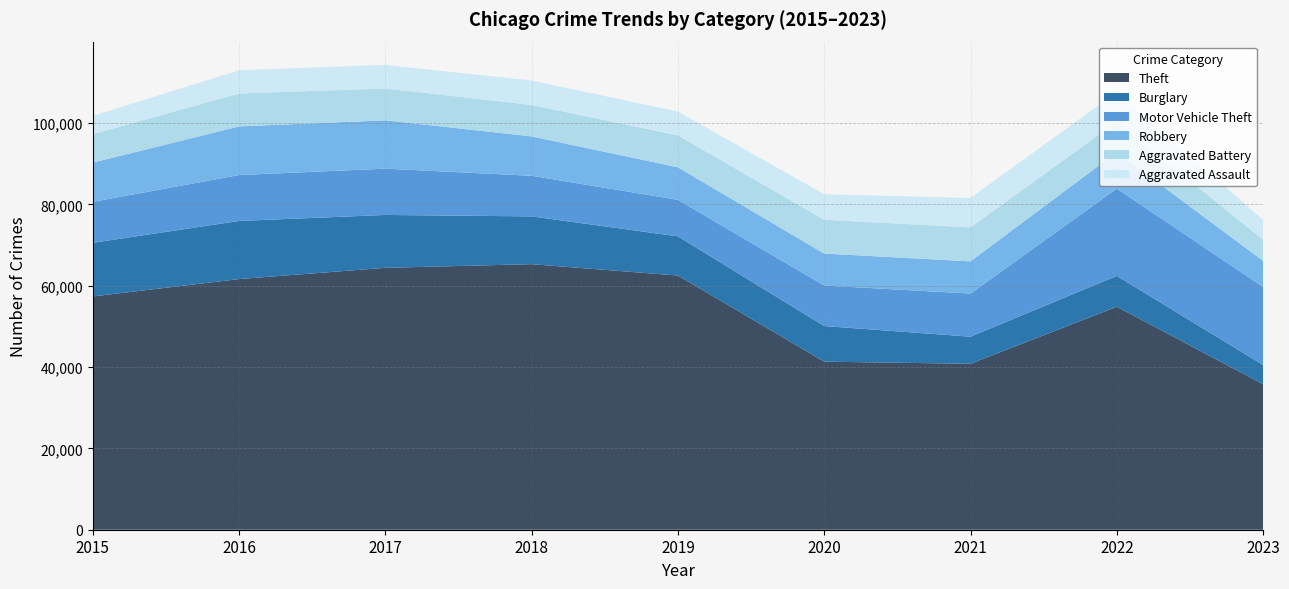

Reading left to right, extract all data points from this chart.

Theft: 2015=57350	2016=61621	2017=64386	2018=65286	2019=62491	2020=41321	2021=40798	2022=54821	2023=35786
Burglary: 2015=13184	2016=14289	2017=13001	2018=11747	2019=9638	2020=8757	2021=6659	2022=7592	2023=4706
Motor Vehicle Theft: 2015=10068	2016=11286	2017=11380	2018=9985	2019=8977	2020=9959	2021=10602	2022=21450	2023=19182
Robbery: 2015=9638	2016=11960	2017=11880	2018=9681	2019=7995	2020=7855	2021=7918	2022=8965	2023=6416
Aggravated Battery: 2015=7018	2016=8086	2017=7845	2018=7734	2019=7857	2020=8320	2021=8347	2022=7488	2023=5194
Aggravated Assault: 2015=4480	2016=5712	2017=5793	2018=6001	2019=5841	2020=6262	2021=7242	2022=7280	2023=4903